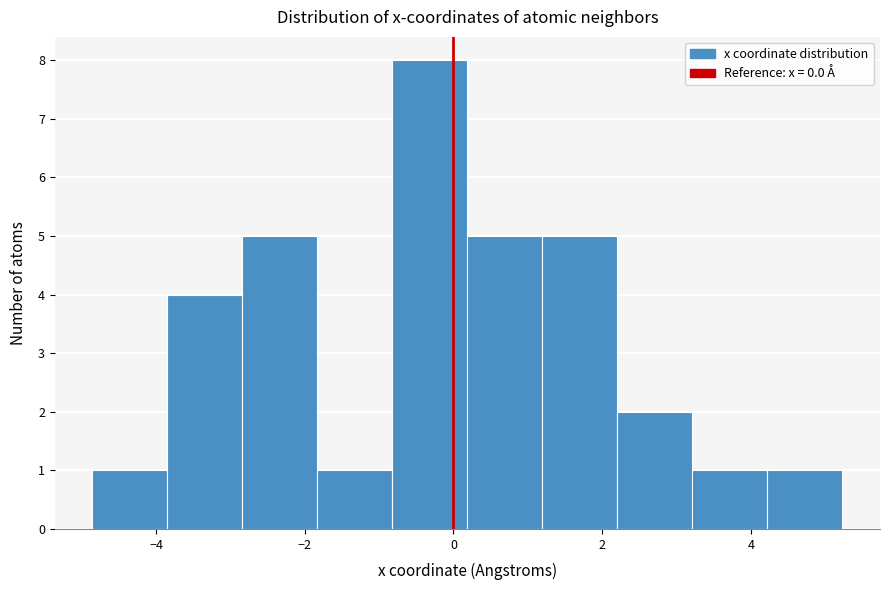

Over which range of the x-axis is the bar tallest?

-0.8 to 0.2